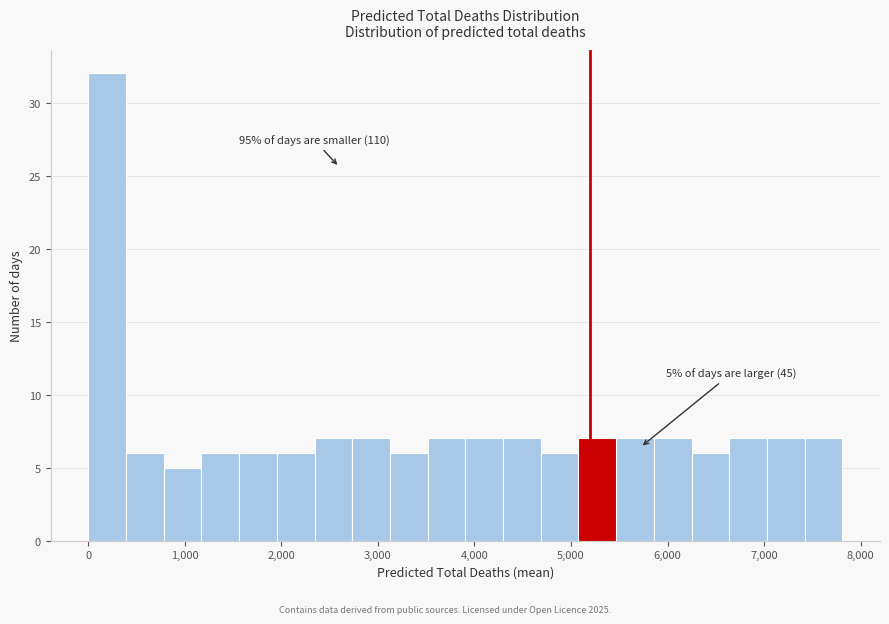

Read against the x-axis, roughly where is the centre of the tallest bar?

200